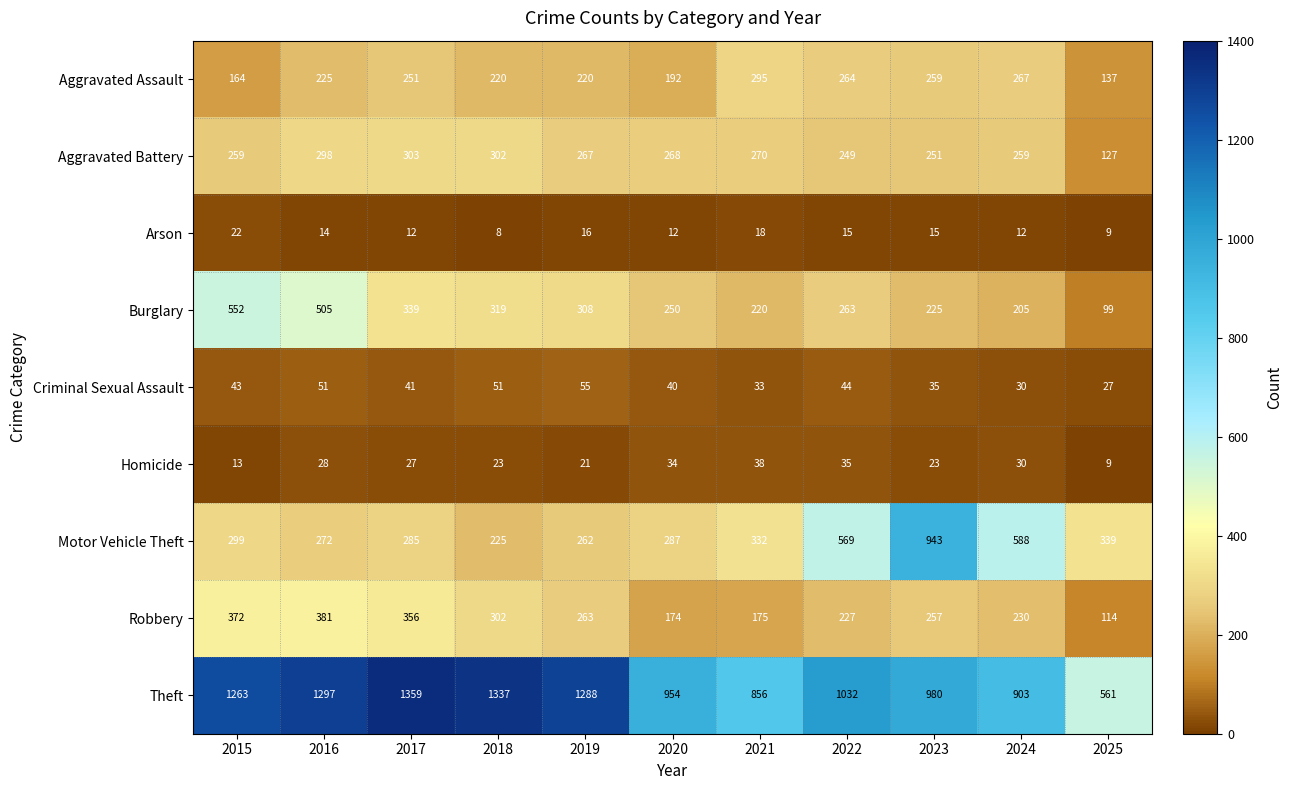

What is the sum of the Aggravated Assault values at 2021 and 2018?

515